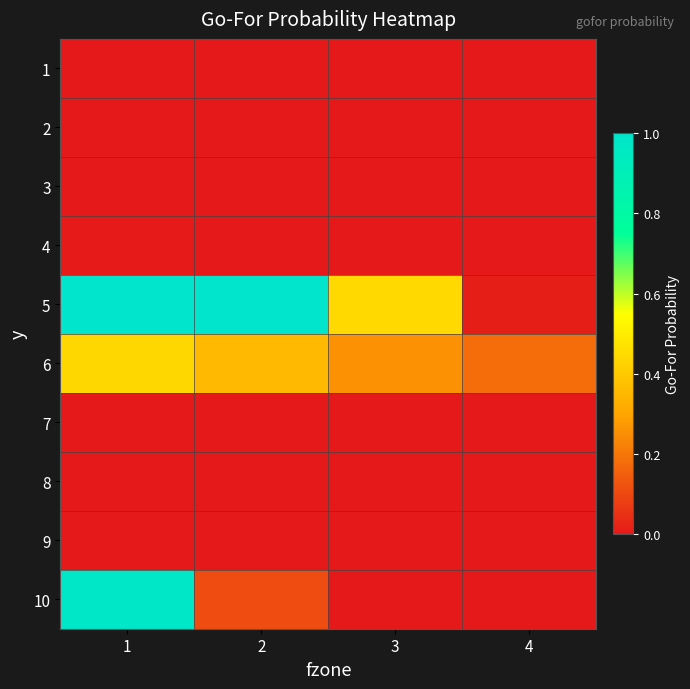

What is the maximum value shown in the chart?

1.0